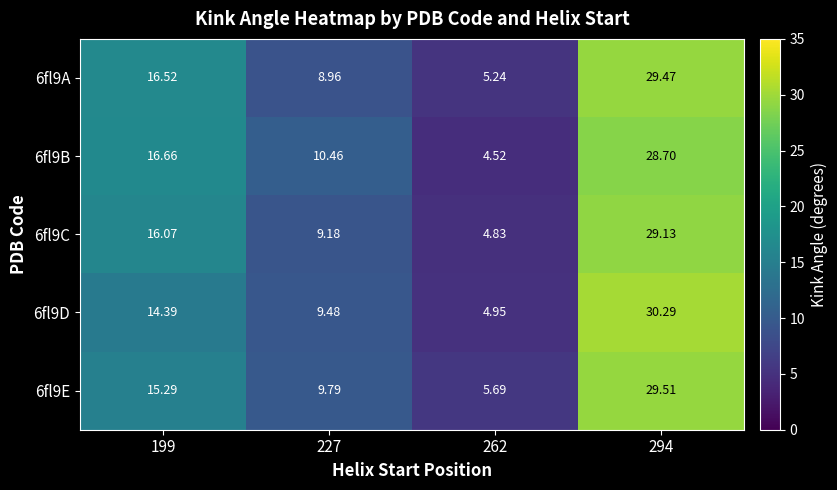

Count the number of categories in the chart.

4